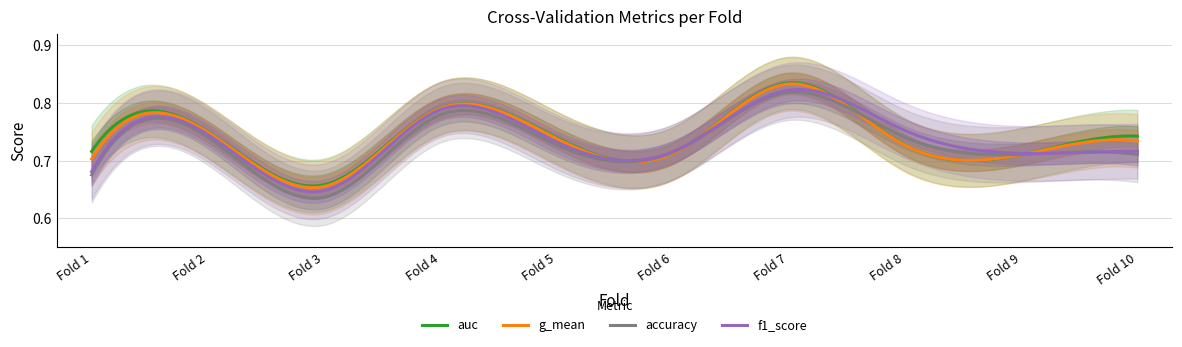

Is this an area chart (filled region under the line)?

No